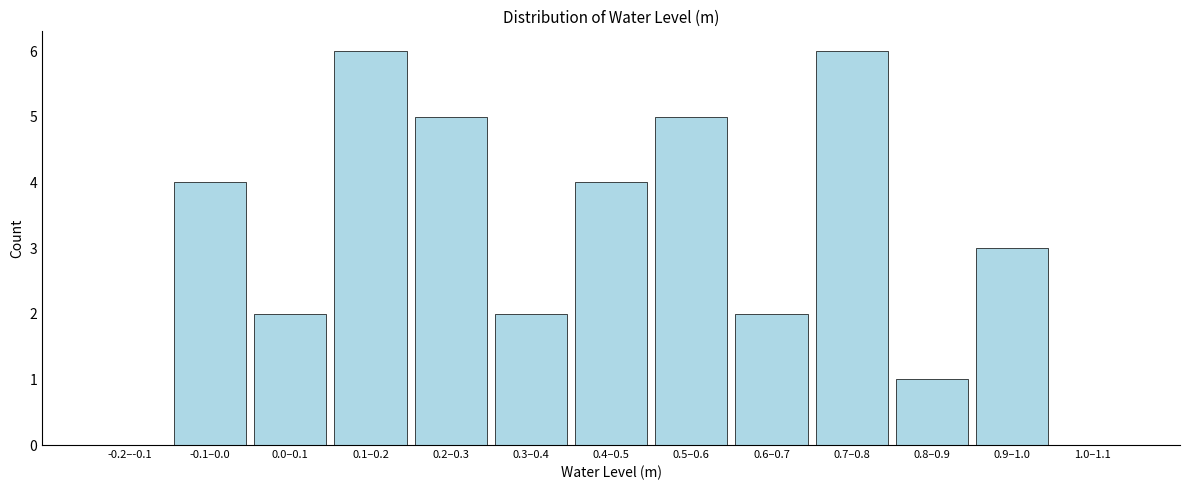

Reading right to left, extract all data points from this chart.

1.0–1.1=0	0.9–1.0=3	0.8–0.9=1	0.7–0.8=6	0.6–0.7=2	0.5–0.6=5	0.4–0.5=4	0.3–0.4=2	0.2–0.3=5	0.1–0.2=6	0.0–0.1=2	-0.1–0.0=4	-0.2–-0.1=0